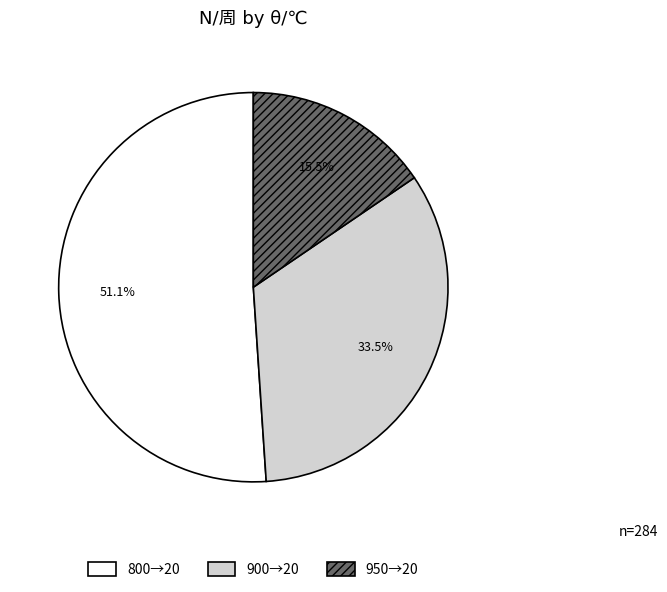

Rank the categories by value from highest to lowest.

800→20, 900→20, 950→20